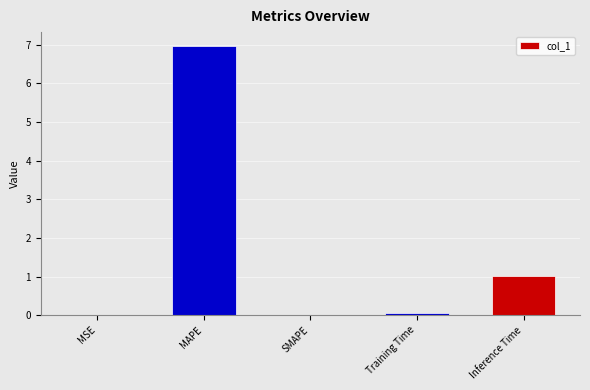

What is the sum of the values at Inference Time and SMAPE?

1.0